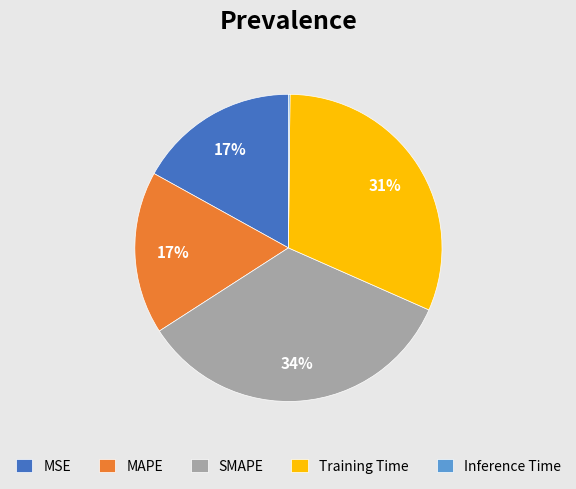

What percentage is the SMAPE slice, to the nearest percent?

34%